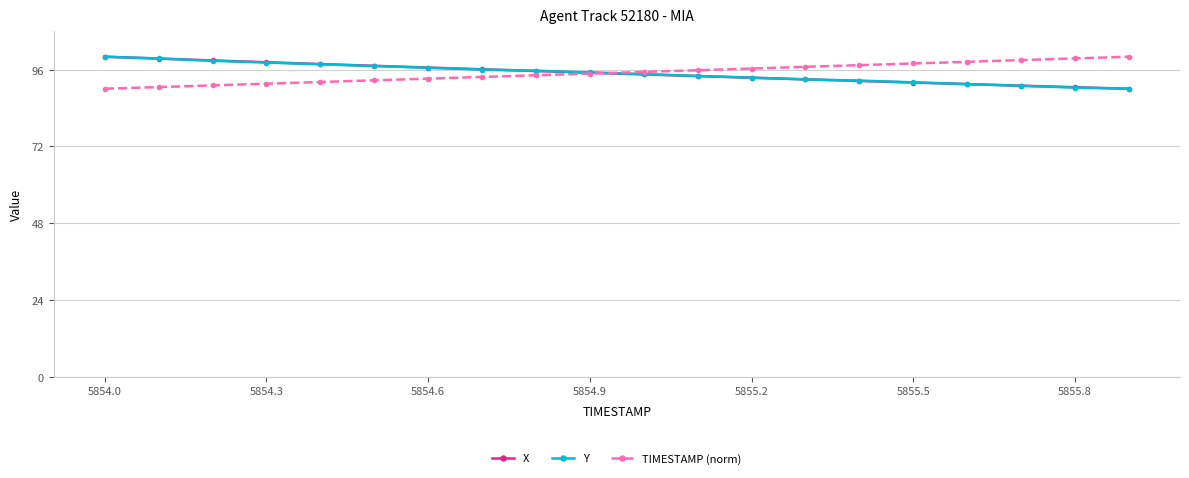

Is this an area chart (filled region under the line)?

No